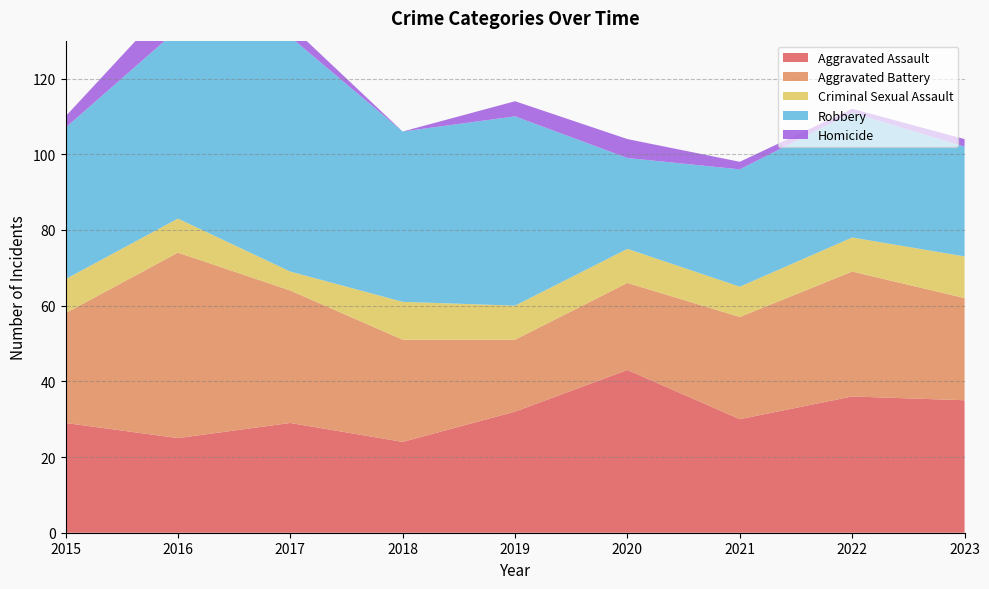

Reading left to right, what are all the values shown in this chart?

Aggravated Assault: 29	25	29	24	32	43	30	36	35
Aggravated Battery: 29	49	35	27	19	23	27	33	27
Criminal Sexual Assault: 9	9	5	10	9	9	8	9	11
Robbery: 40	50	62	45	50	24	31	33	29
Homicide: 3	9	3	0	4	5	2	1	2